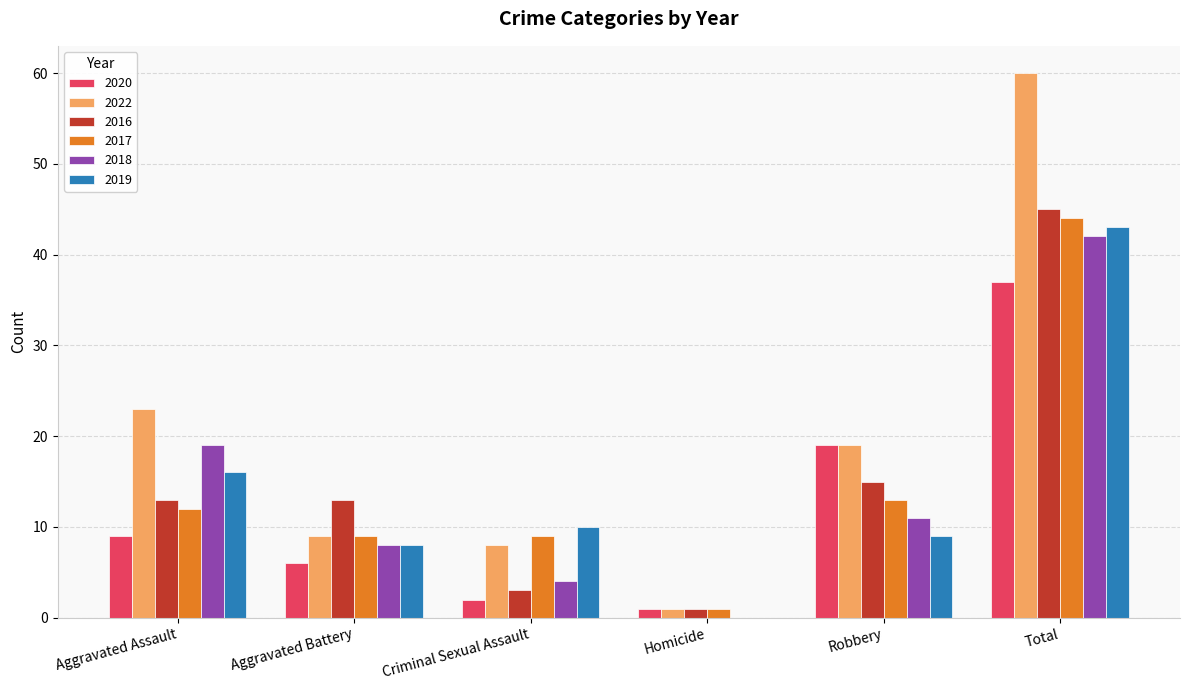

At which category is the sum across all series the highest?

Total